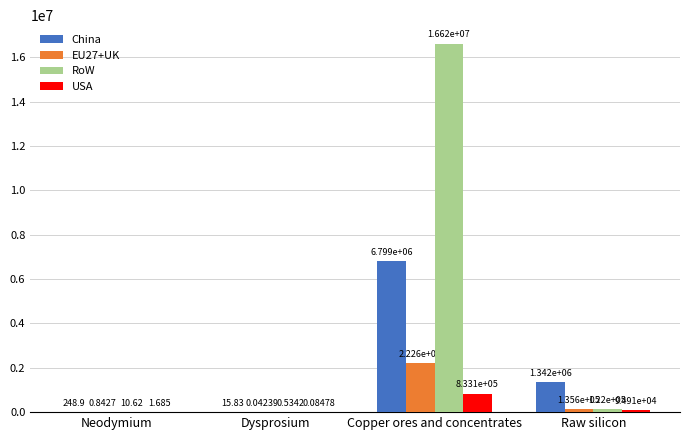

At which label does RoW first exceed 122028?

Copper ores and concentrates